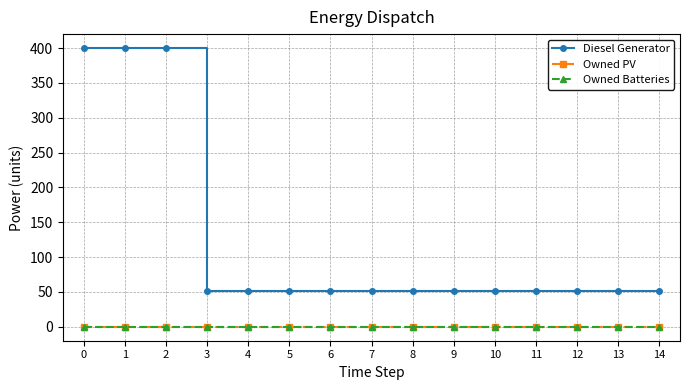

Rank the categories by Owned PV value from lowest to highest.

0, 1, 2, 3, 4, 5, 6, 7, 8, 9, 10, 11, 12, 13, 14